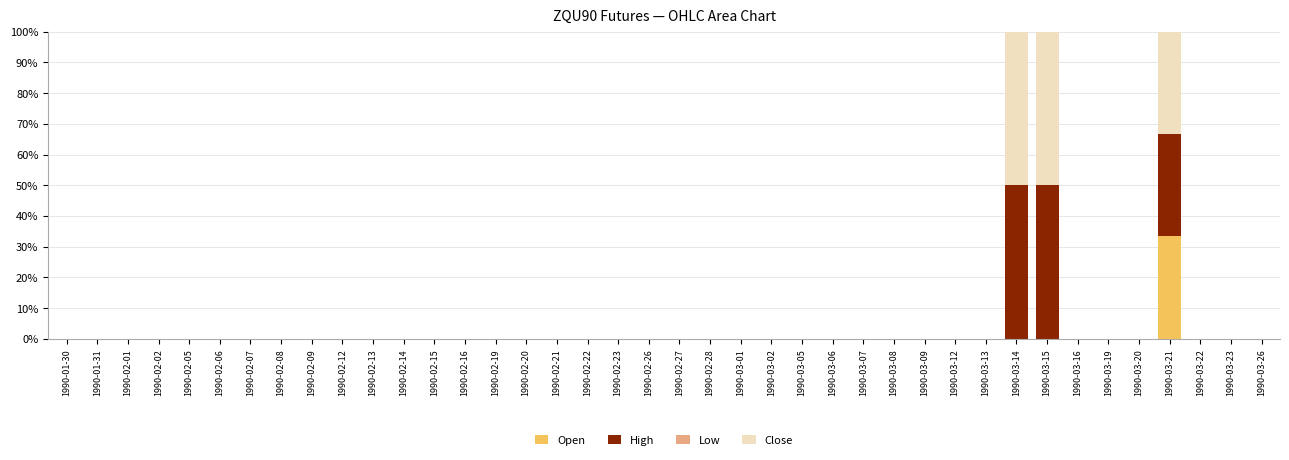

The value of Open at 1990-03-26 is 15.0. True or false?

False